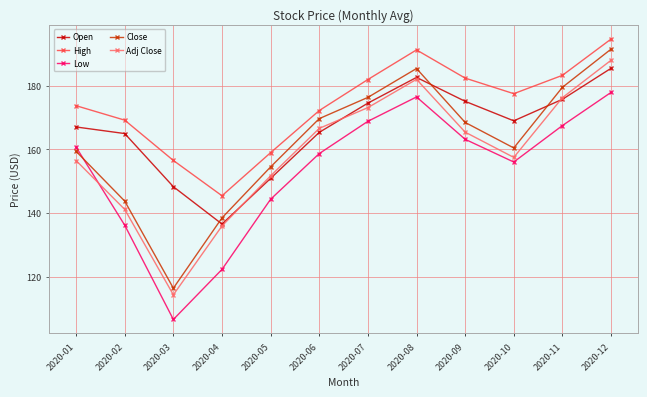

True or false: Close and Adj Close cross at least once.

False